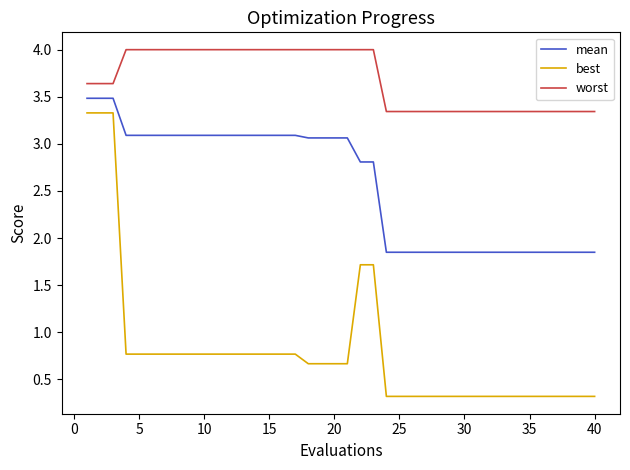

What is the maximum value for worst?

4.0